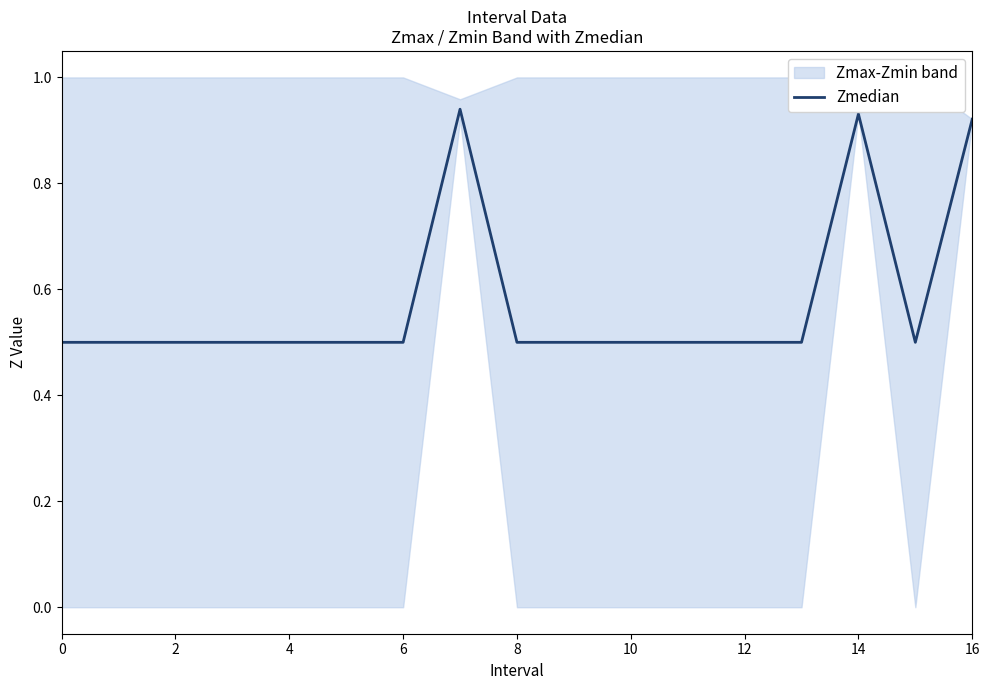

Is it true that Zmedian equals 0.5 at 2?

True